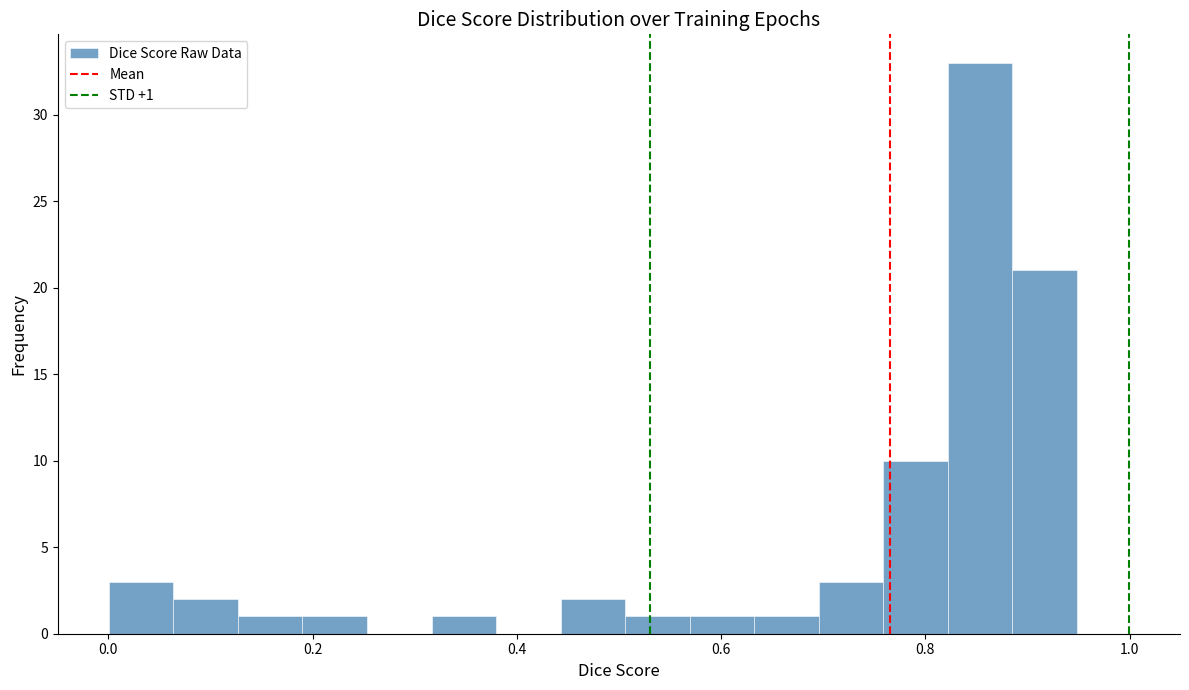

Around what value on the x-axis is the tallest bar? Give the approximate position of its centre, as read against the axis.

0.86